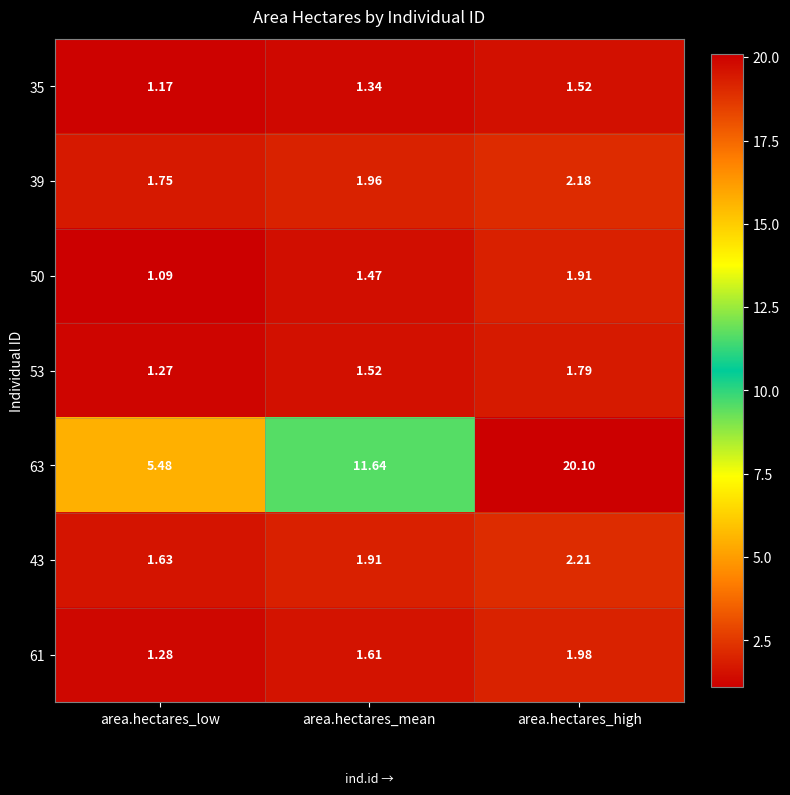

Which category has the lowest value across all series?

area.hectares_low